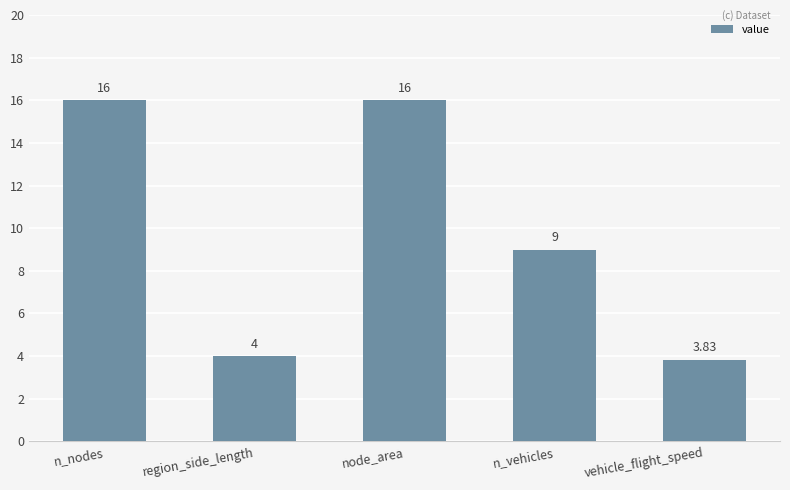

Which label corresponds to the smallest value in the chart?

vehicle_flight_speed